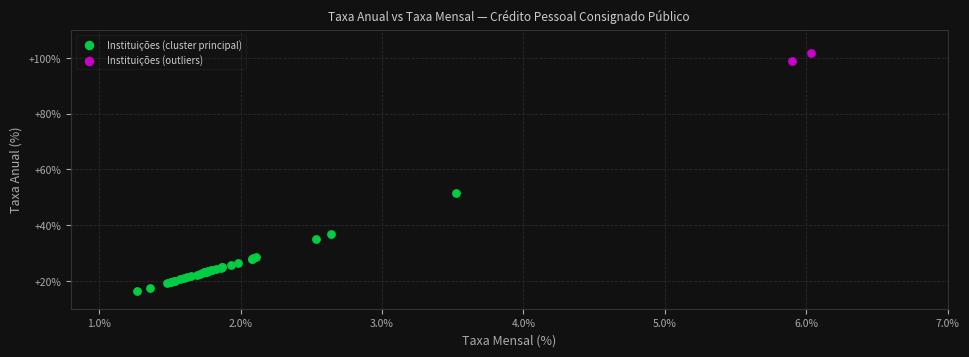

Which series reaches the maximum Y coordinate?

Instituições (outliers)